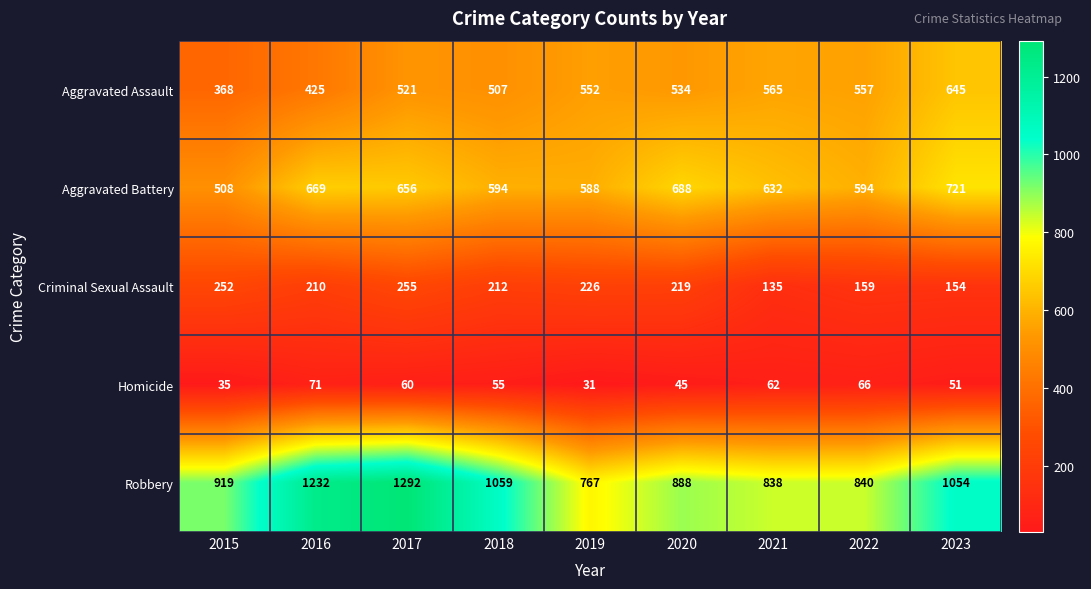

How many data points in Homicide are less than 55?

4